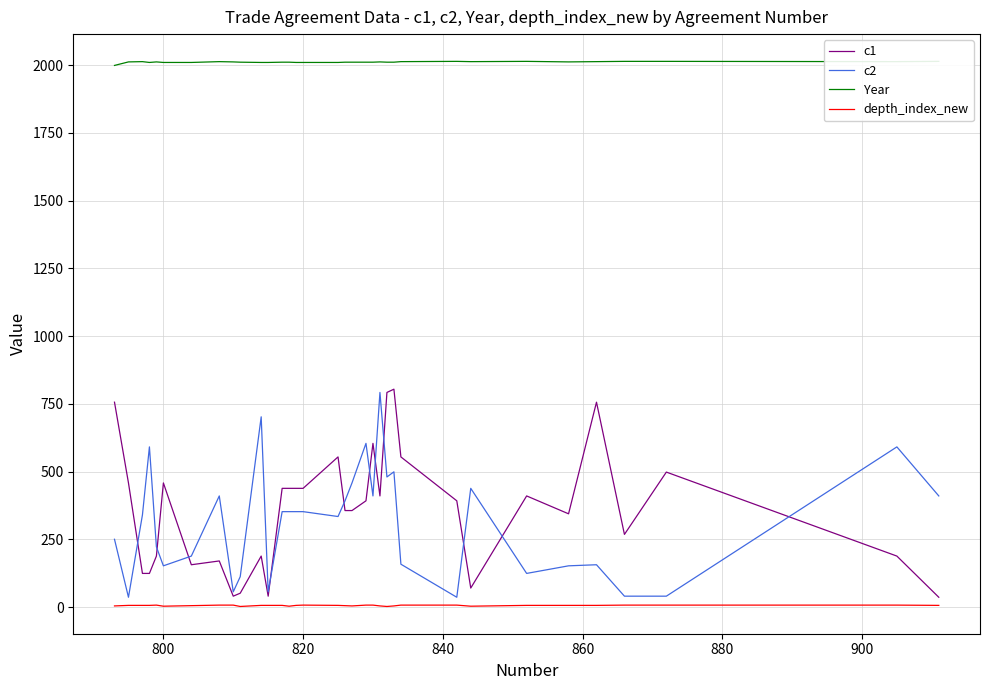

True or false: c2 and Year cross at least once.

False